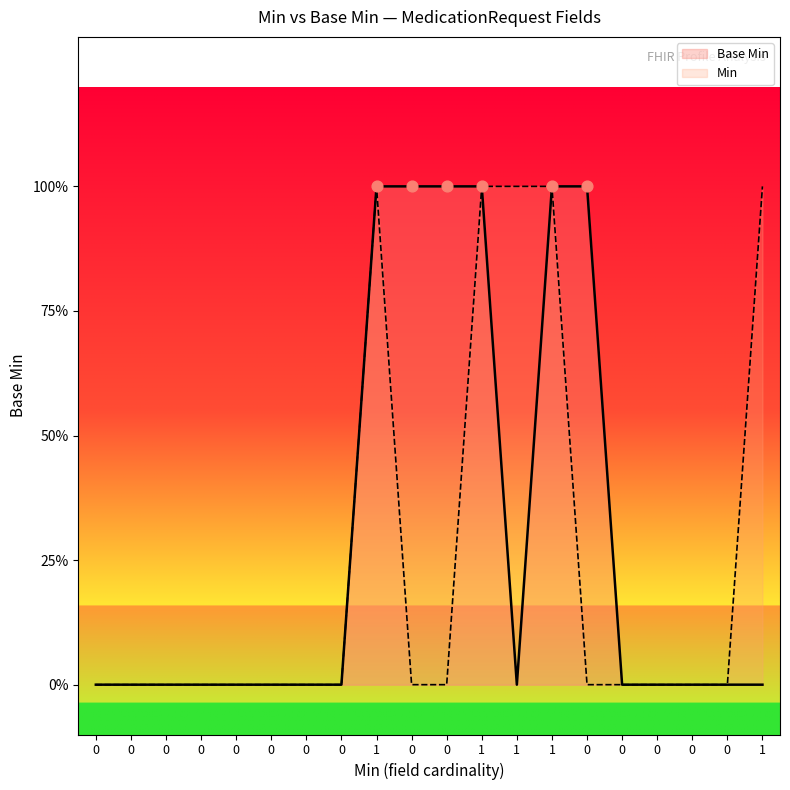

What are all the series names shown in the legend?

Base Min, Min